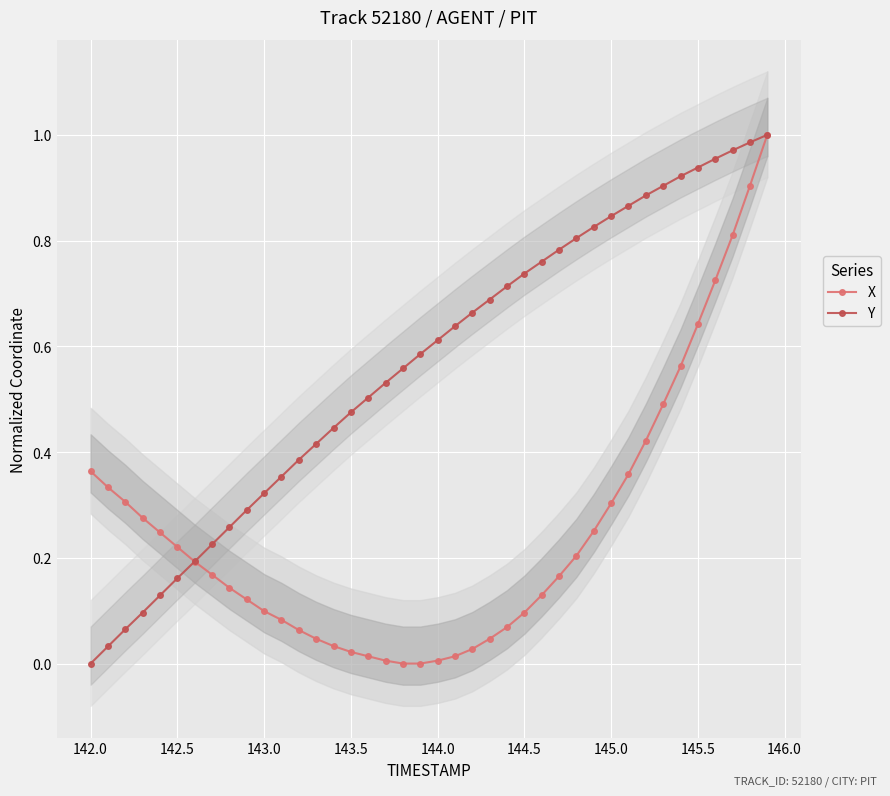

Rank the series at 142.0 from lowest to highest value.

Y, X